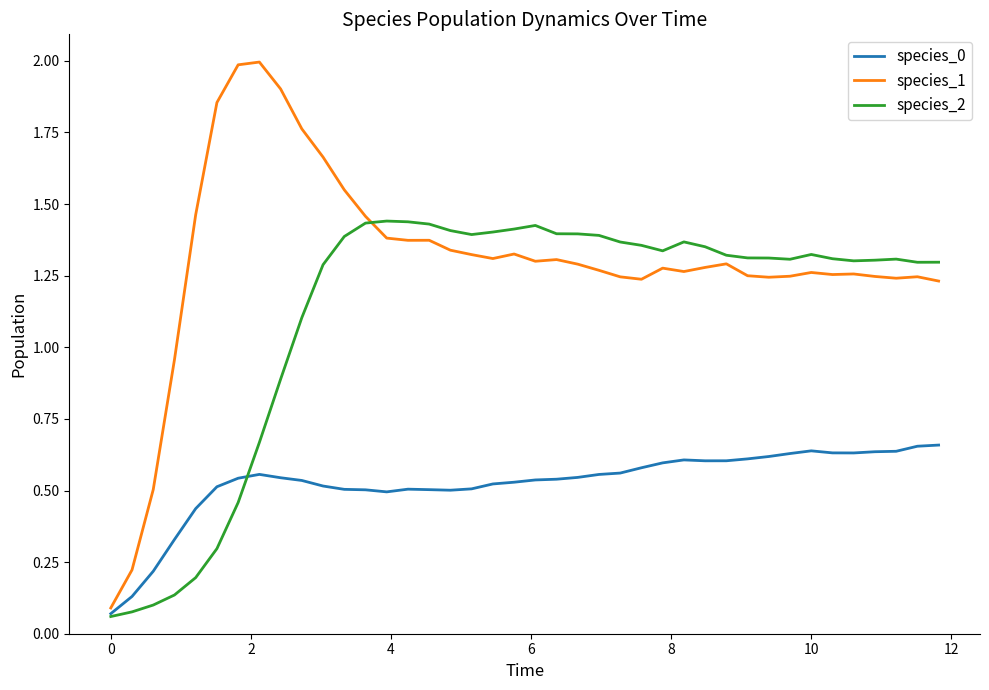

Rank the series by their average value, from lowest to highest.

species_0, species_2, species_1